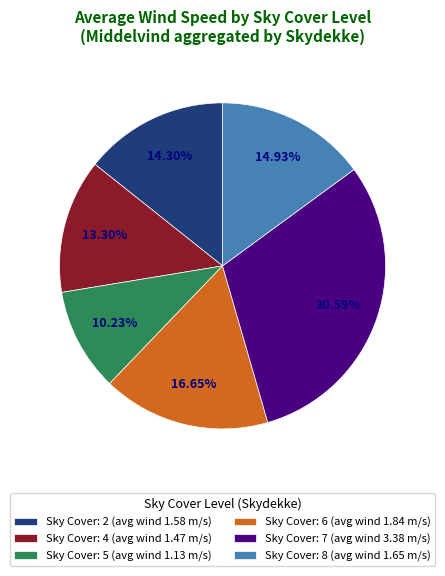

Do Sky Cover: 4 (avg wind 1.47 m/s) and Sky Cover: 2 (avg wind 1.58 m/s) together represent more than half of the pie?

No